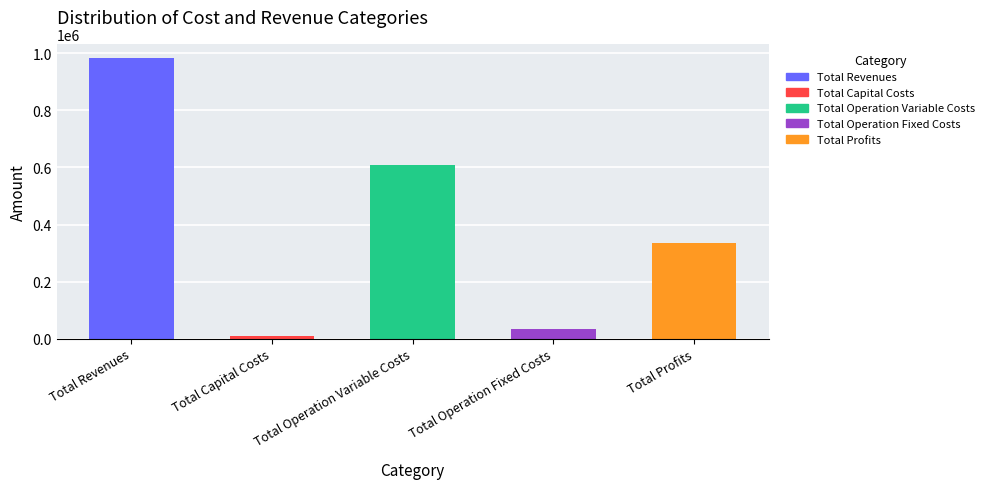

True or false: Total Profits has a value of 481710.8 at Total Profits.

False